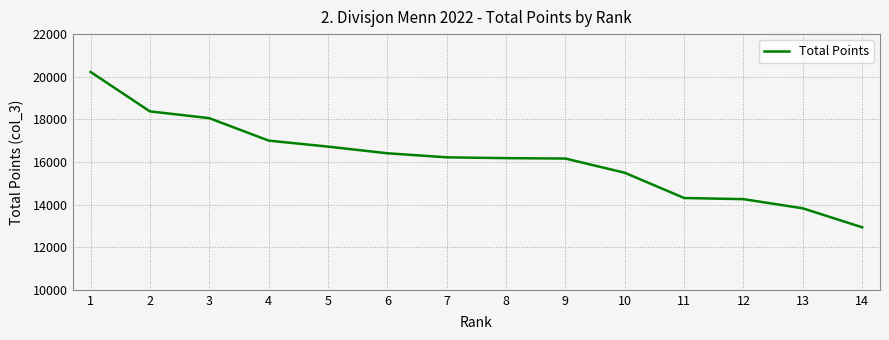

Approximately how many times larger is the value at 3 compared to 8?

1.1